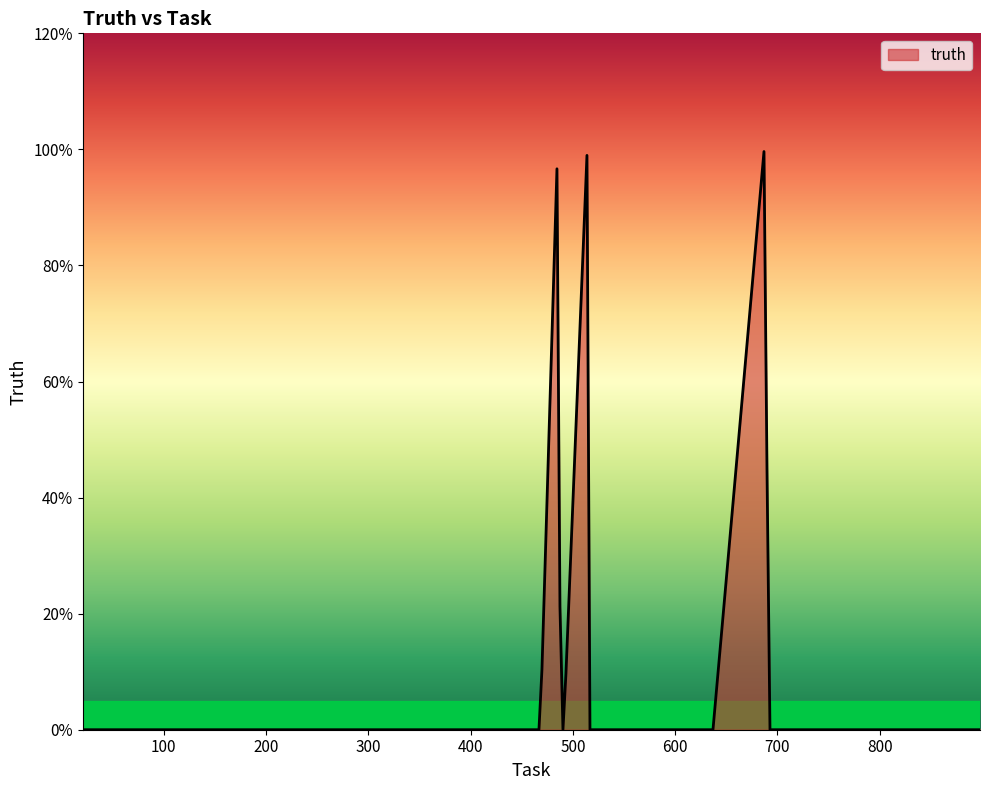

Reading left to right, list all the values displayed in this chart.

0	0	0	0	0	0	0	0	0	0	0	0	0	0	0	0	0	0	0	0	1	0	0	1	0	0	0	0	0	0	1	0	0	0	0	0	0	0	0	0